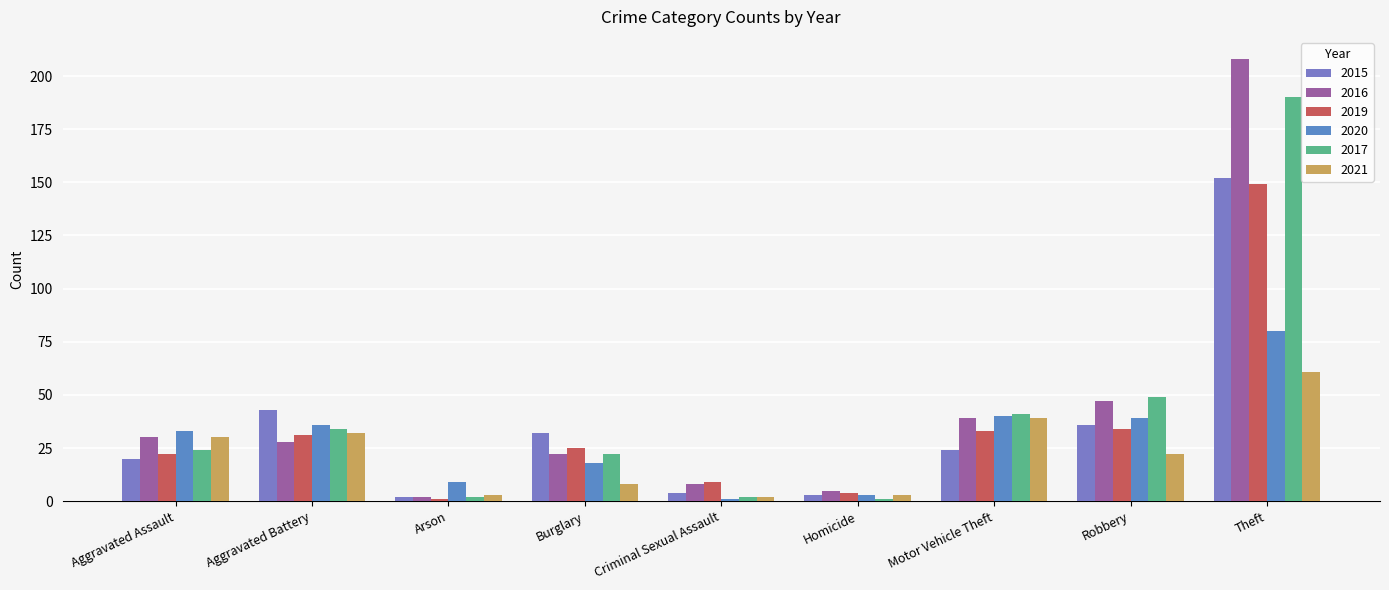

What is the minimum value shown in the chart?

1